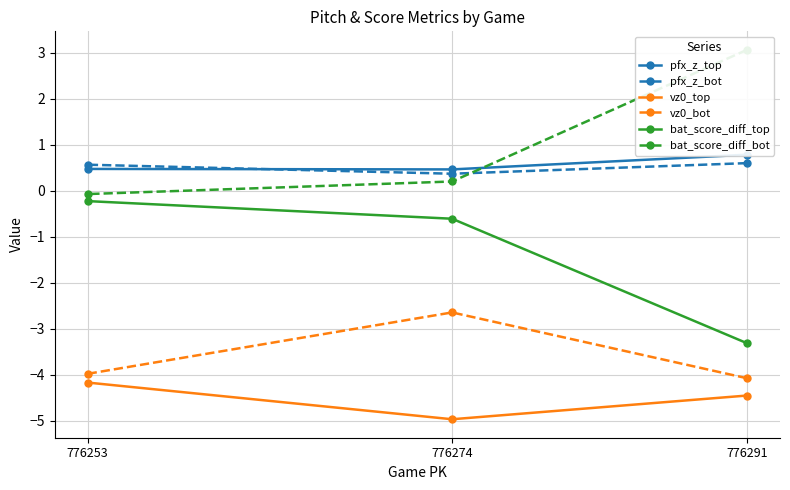

Rank the series at 776253 from lowest to highest value.

vz0_top, vz0_bot, bat_score_diff_top, bat_score_diff_bot, pfx_z_top, pfx_z_bot